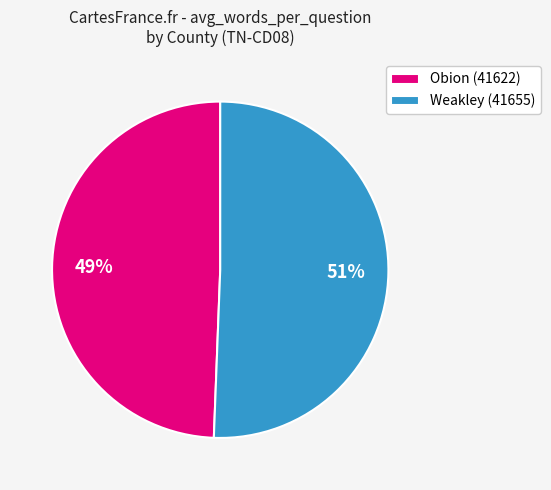

Which category accounts for the majority?

Weakley (41655)